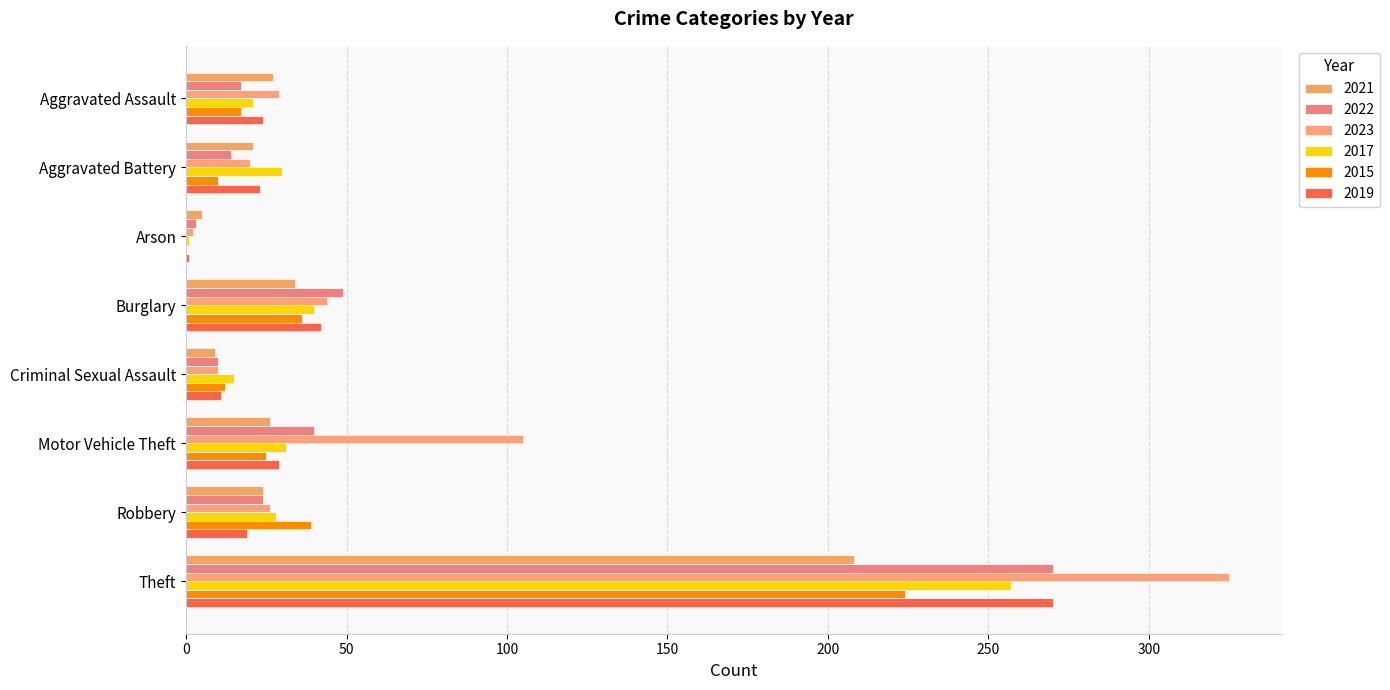

What is the sum of the 2022 values at Criminal Sexual Assault and Robbery?

34